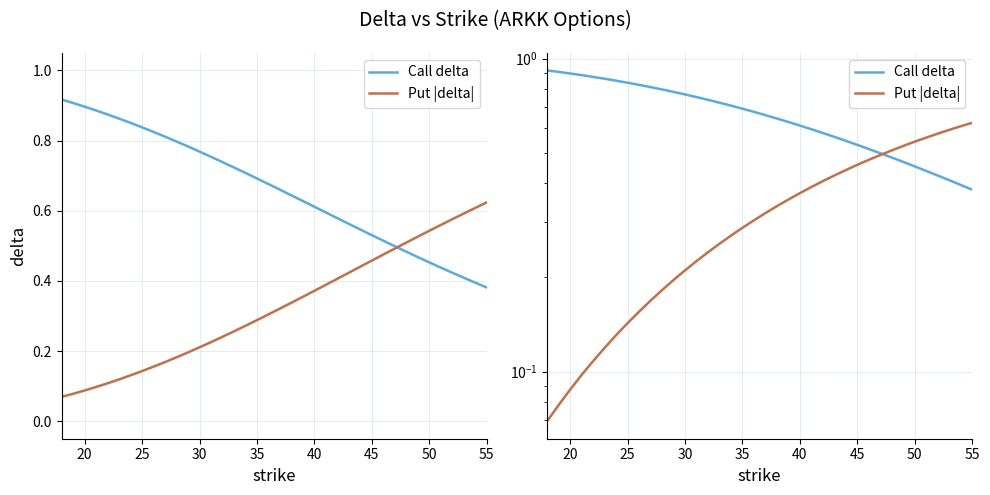

Does the chart have visible grid lines?

Yes